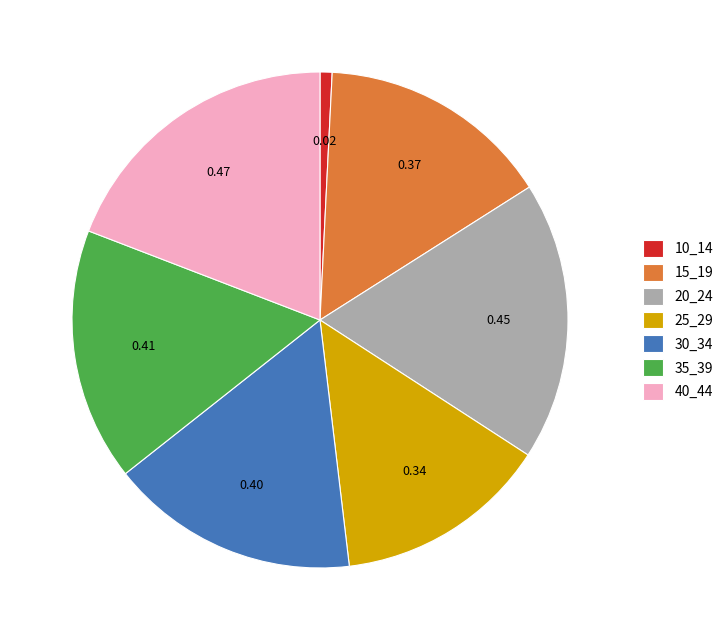

Which slice is the largest?

40_44